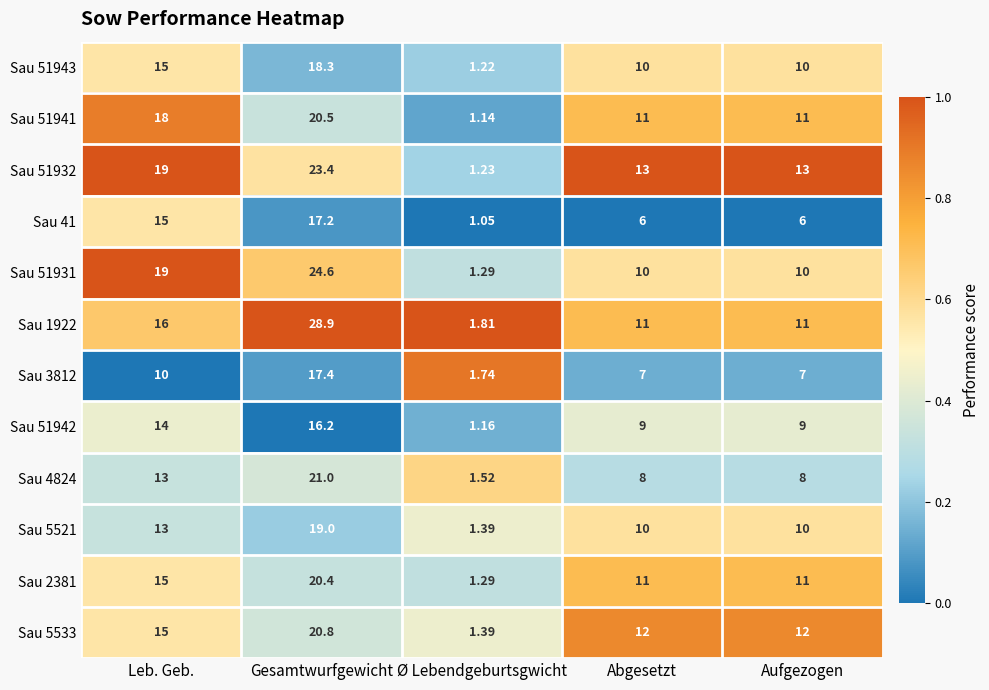

Which label corresponds to the smallest value in the chart?

Ø Lebendgeburtsgwicht